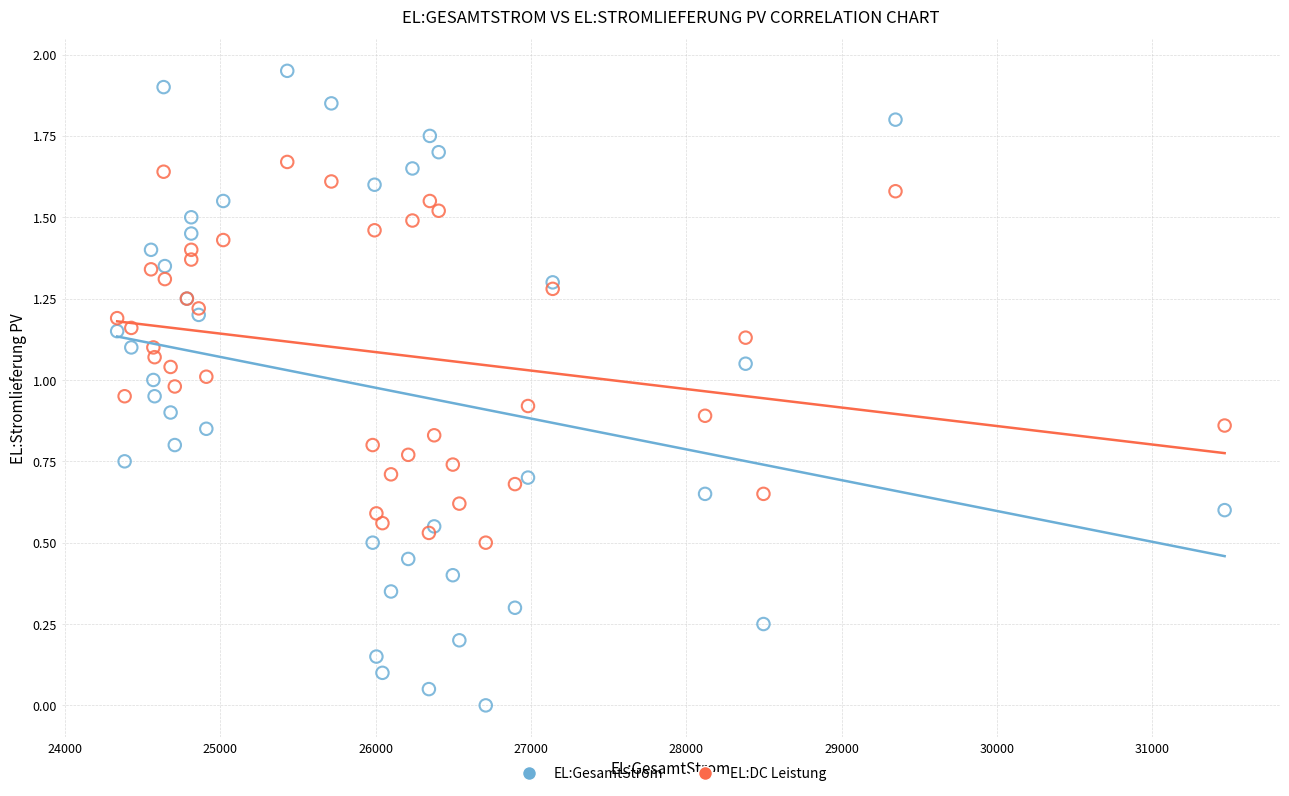

Which series reaches the maximum Y coordinate?

EL:GesamtStrom